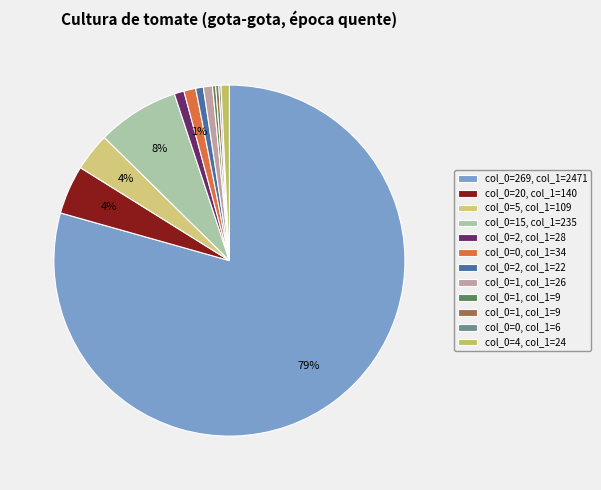

Which slice is the largest?

269